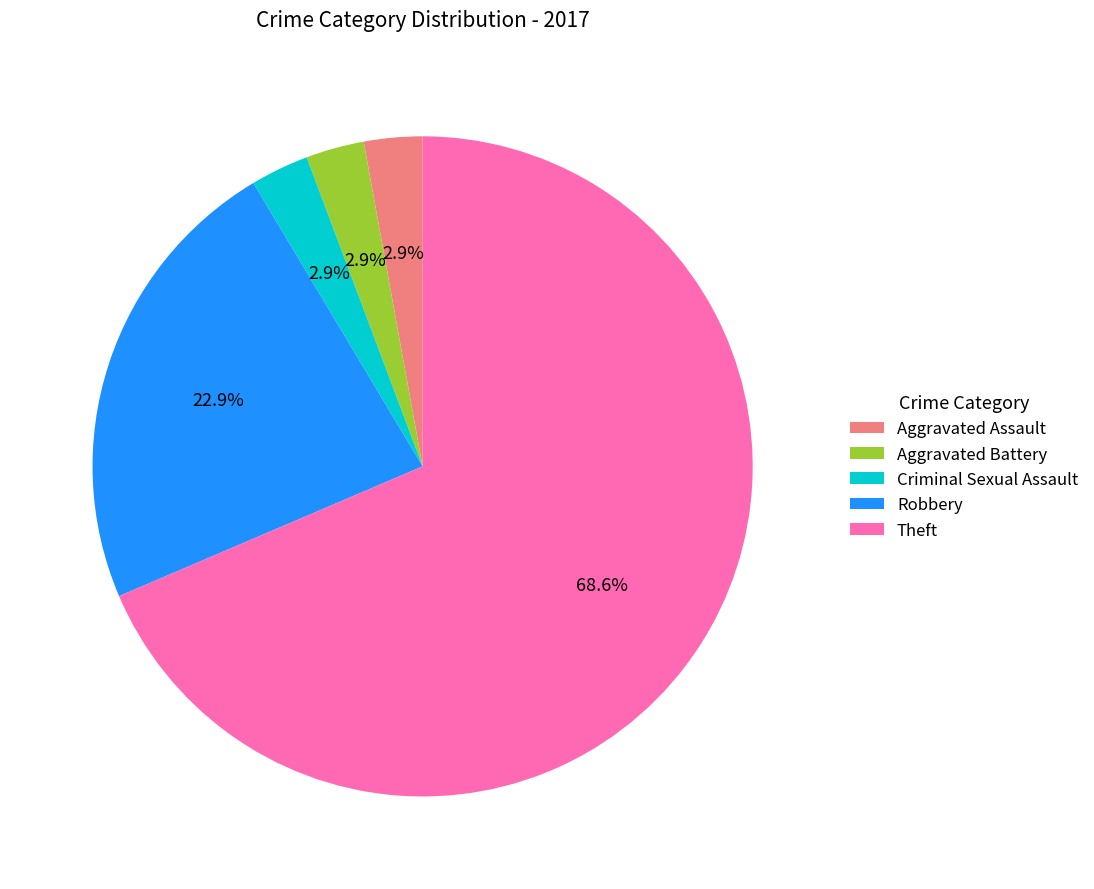

Which slice is the largest?

Theft